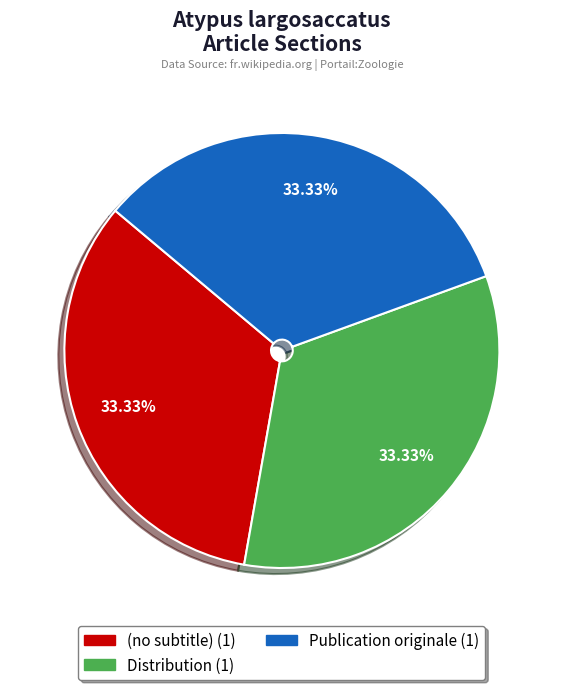

Does any single category account for the majority?

No